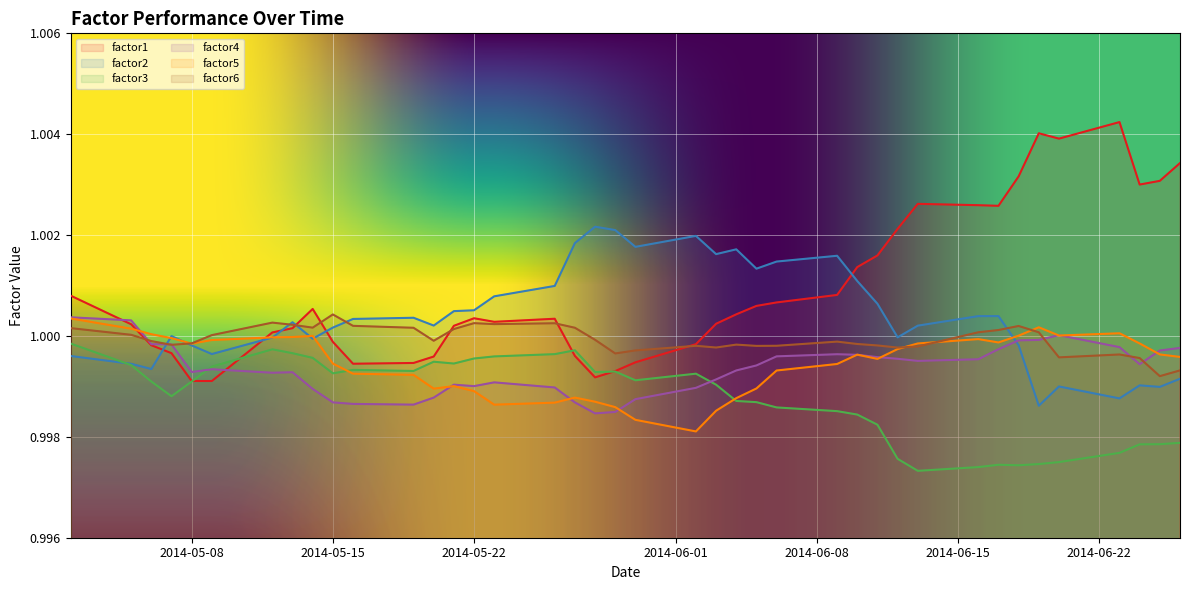

Does the chart display data point markers on the line(s)?

No